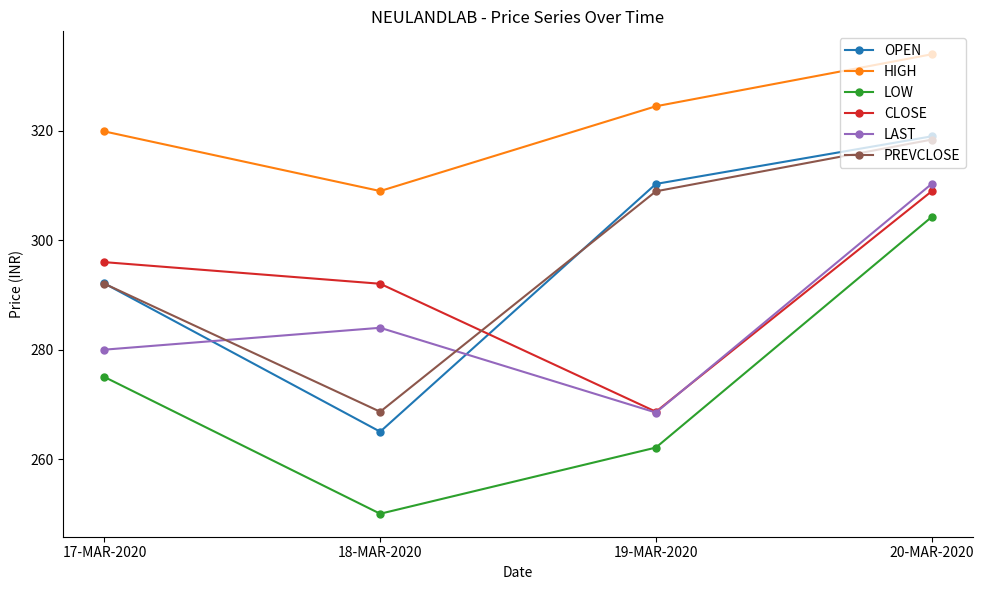

How many data points in PREVCLOSE are above 308?

2